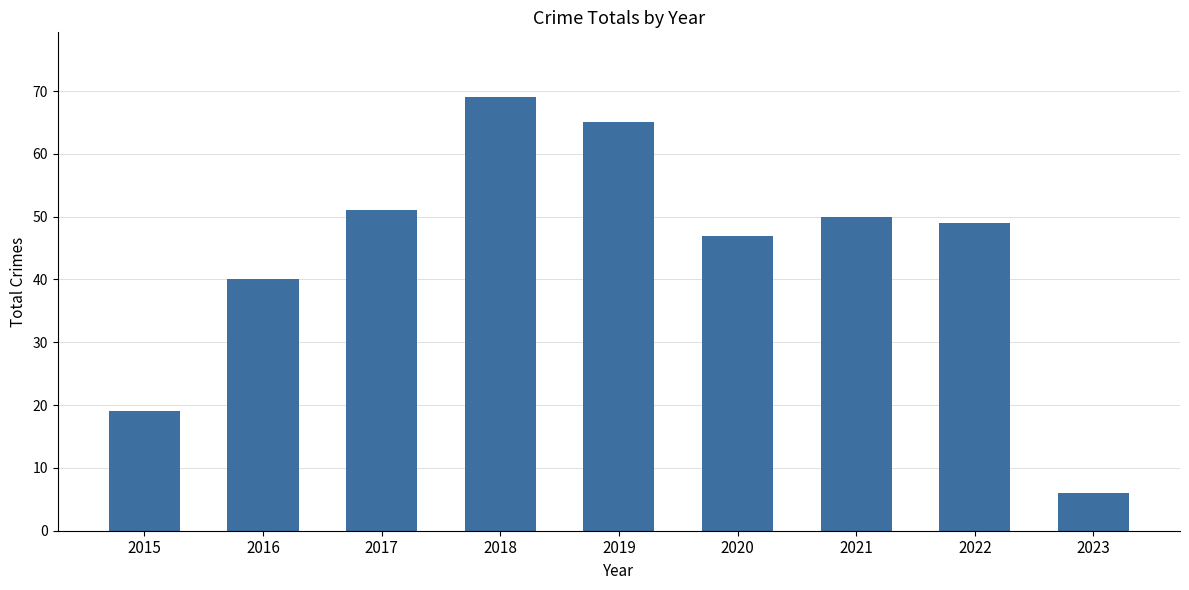

Which category has the highest value across all series?

2018